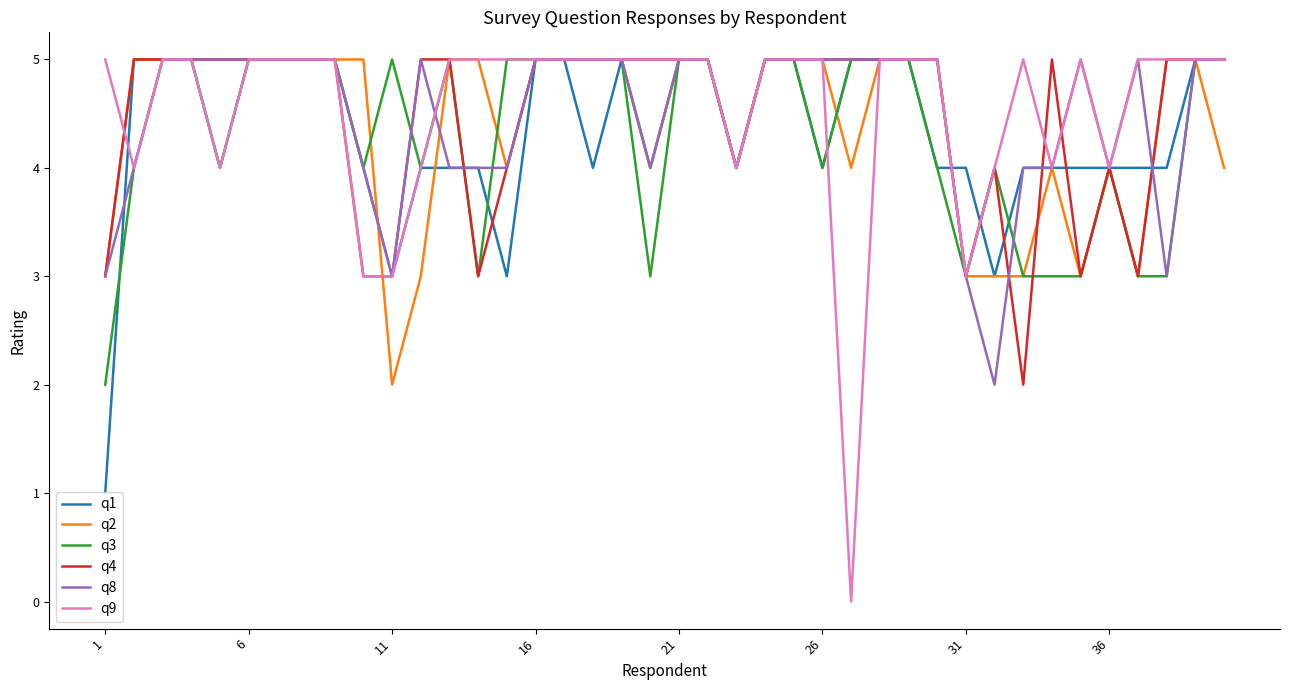

Reading left to right, transcribe all the data shown in this chart.

q1: 1	5	5	5	4	5	5	5	5	4	3	4	4	4	3	5	5	4	5	4	5	5	4	5	5	4	5	5	5	4	4	3	4	4	4	4	4	4	5	5
q2: 3	5	5	5	5	5	5	5	5	5	2	3	5	5	4	5	5	5	5	4	5	5	4	5	5	5	4	5	5	5	3	3	3	4	3	4	3	5	5	4
q3: 2	4	5	5	4	5	5	5	5	4	5	4	5	3	5	5	5	5	5	3	5	5	4	5	5	4	5	5	5	4	3	4	3	3	3	4	3	3	5	5
q4: 3	5	5	5	5	5	5	5	5	3	3	5	5	3	4	5	5	5	5	5	5	5	4	5	5	5	5	5	5	5	3	4	2	5	3	4	3	5	5	5
q8: 3	4	5	5	5	5	5	5	5	4	3	5	4	4	4	5	5	5	5	4	5	5	4	5	5	5	5	5	5	5	3	2	4	4	5	4	5	3	5	5
q9: 5	4	5	5	4	5	5	5	5	3	3	4	5	5	5	5	5	5	5	5	5	5	4	5	5	5	0	5	5	5	3	4	5	4	5	4	5	5	5	5